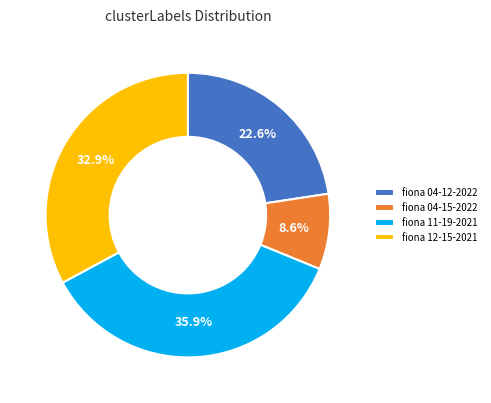

How many segments does this pie chart have?

4